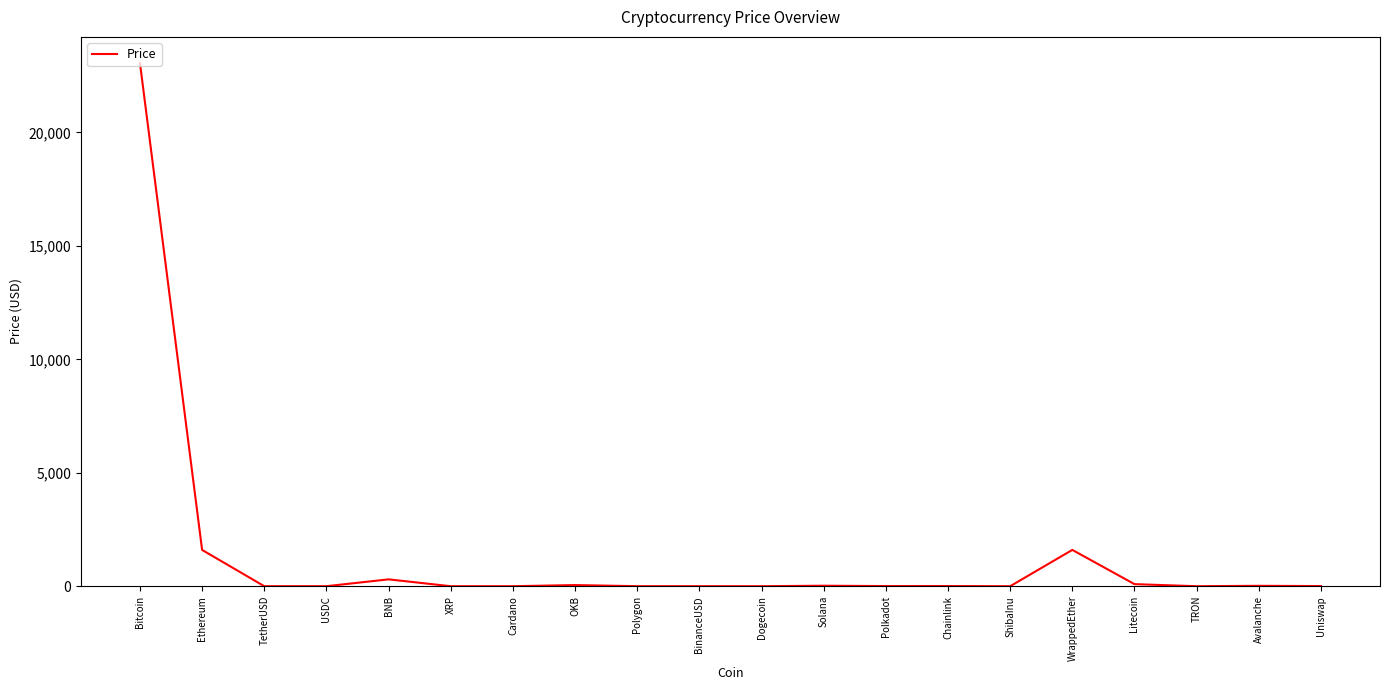

True or false: there are more than 1 points higher than both neighbors.

True